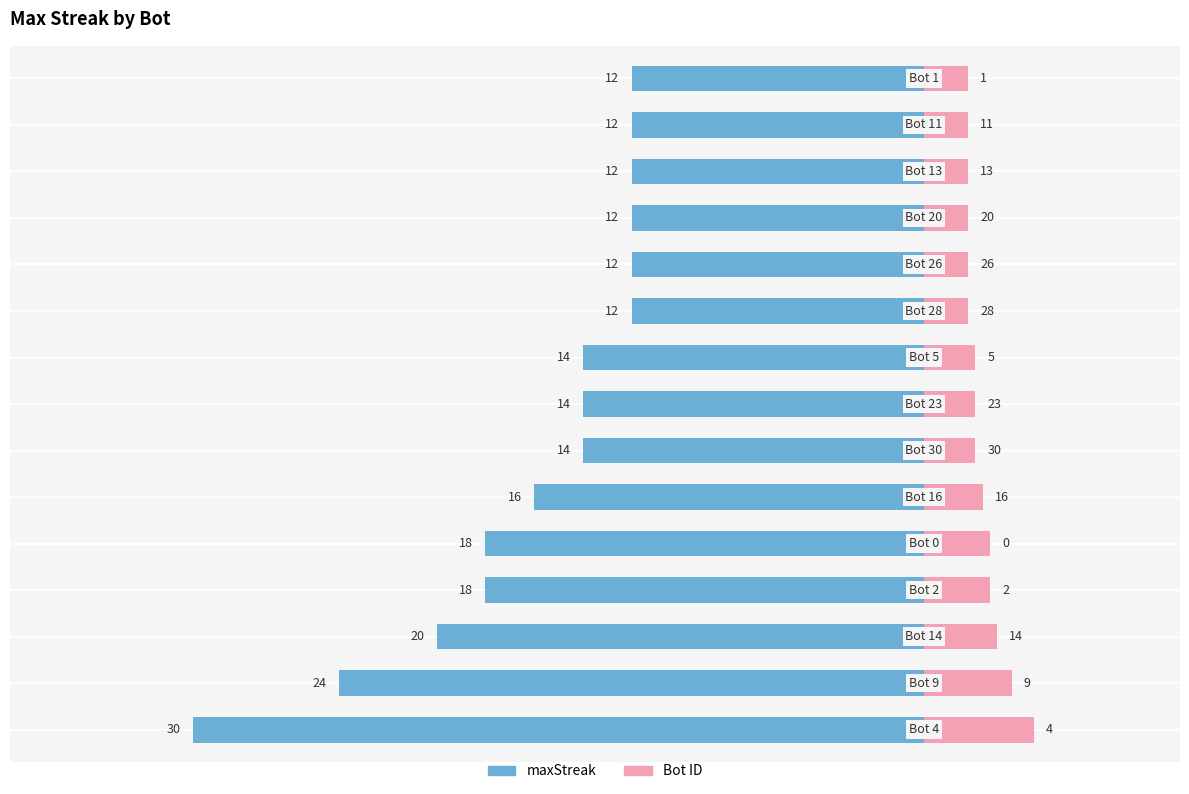

Where is the data nearest to the value 21?

Bot 14